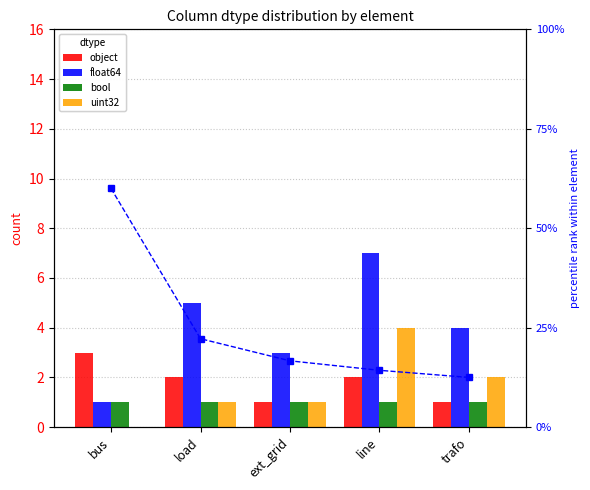

Where is percentile rank within element nearest to the value 0?

trafo